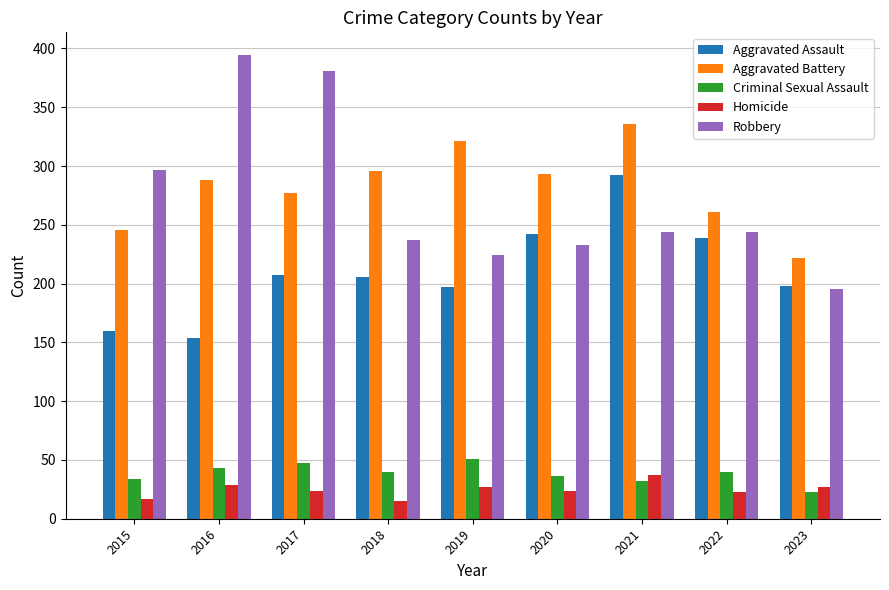

Which series has the widest spread of values?

Robbery